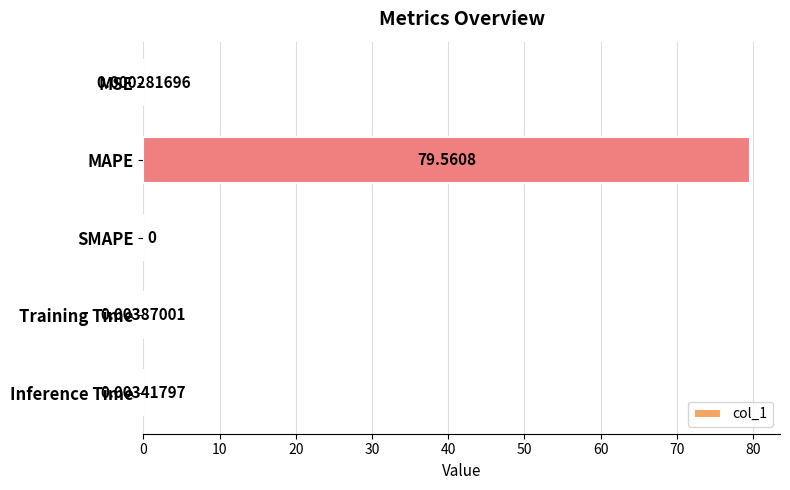

At which category does the chart reach its peak across all series?

MAPE